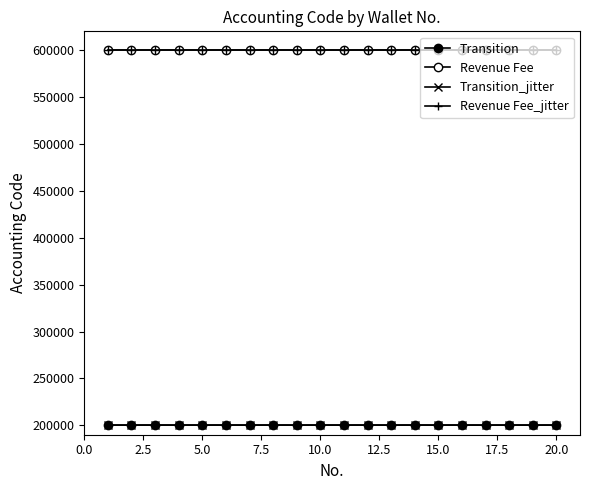

At which category is the sum across all series the highest?

20.0